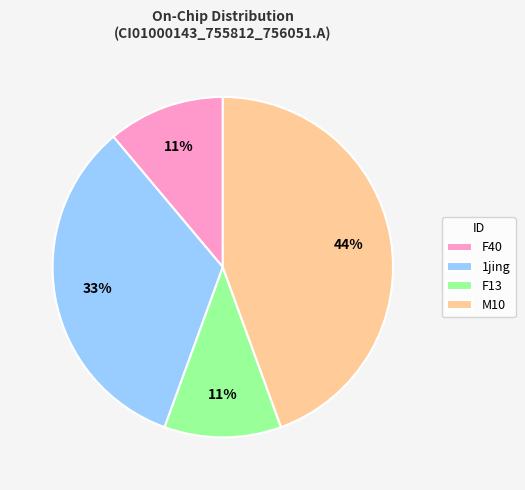

Combined, do F13 and M10 account for over 50%?

Yes